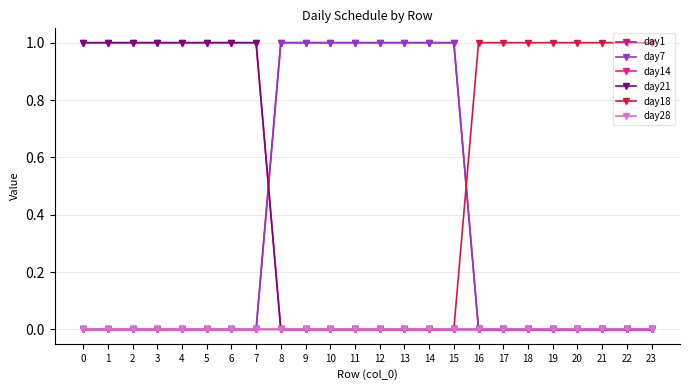

Reading left to right, what are all the values shown in this chart?

day1: 0	0	0	0	0	0	0	0	1	1	1	1	1	1	1	1	0	0	0	0	0	0	0	0
day7: 0	0	0	0	0	0	0	0	1	1	1	1	1	1	1	1	0	0	0	0	0	0	0	0
day14: 1	1	1	1	1	1	1	1	0	0	0	0	0	0	0	0	0	0	0	0	0	0	0	0
day21: 1	1	1	1	1	1	1	1	0	0	0	0	0	0	0	0	0	0	0	0	0	0	0	0
day18: 0	0	0	0	0	0	0	0	0	0	0	0	0	0	0	0	1	1	1	1	1	1	1	1
day28: 0	0	0	0	0	0	0	0	0	0	0	0	0	0	0	0	0	0	0	0	0	0	0	0